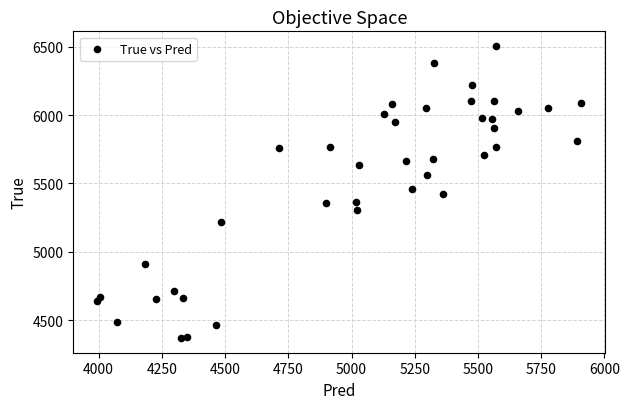

What is the range of Y values (max minus min)?

2136